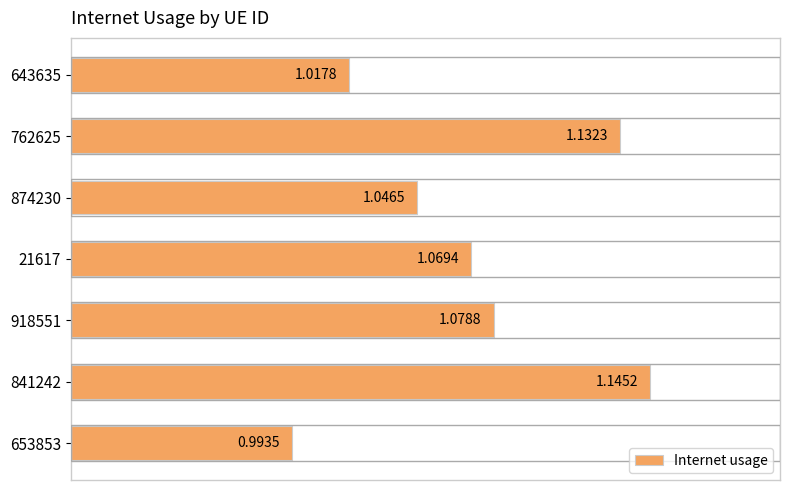

Rank the categories by value from highest to lowest.

841242, 762625, 918551, 21617, 874230, 643635, 653853